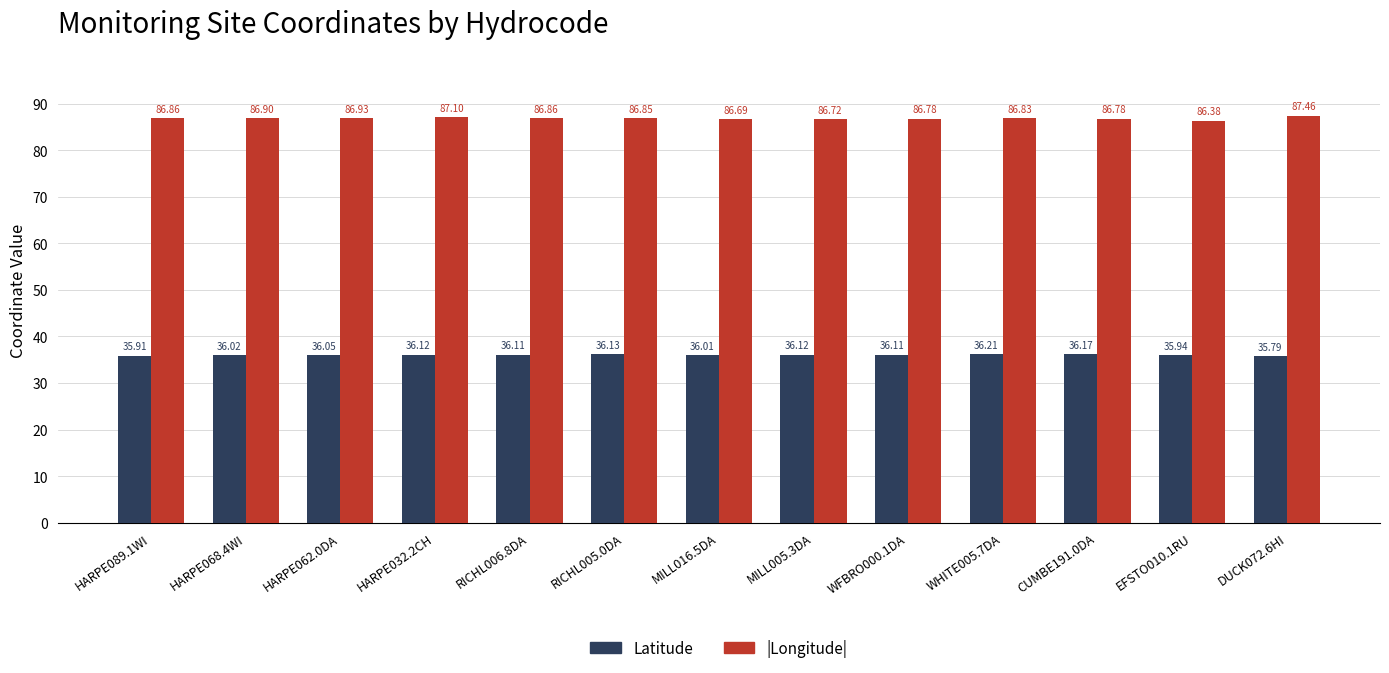

What is the difference between the second highest and second lowest values in the Latitude series?

0.3